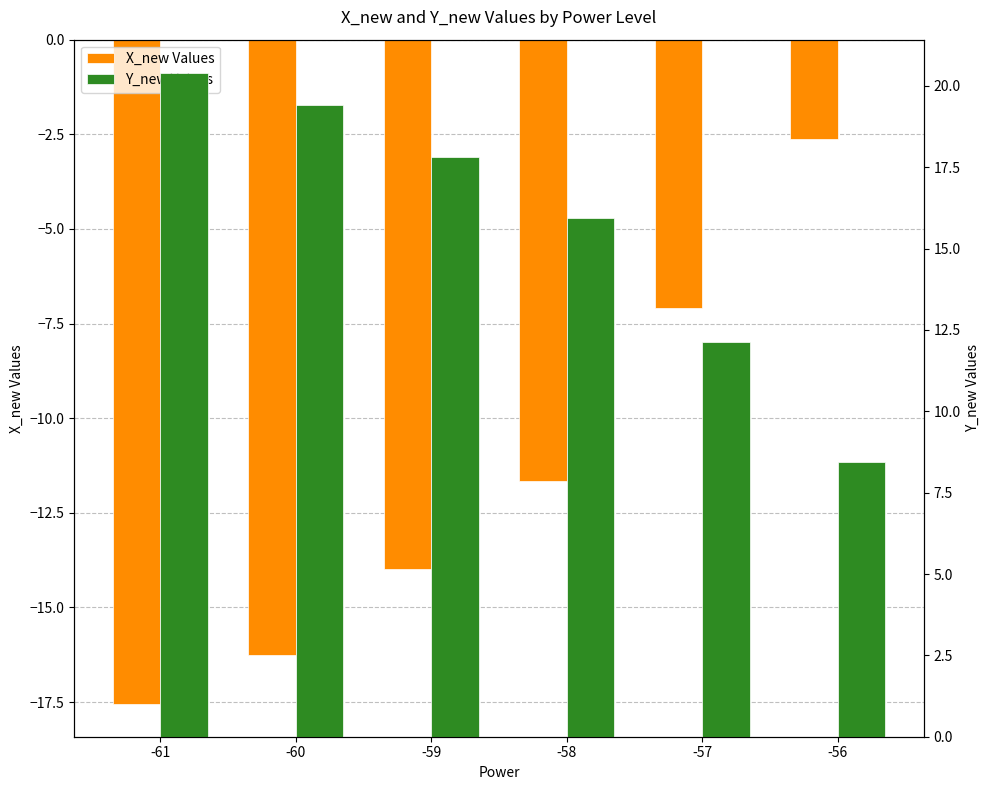

How many groups of bars are there?

6